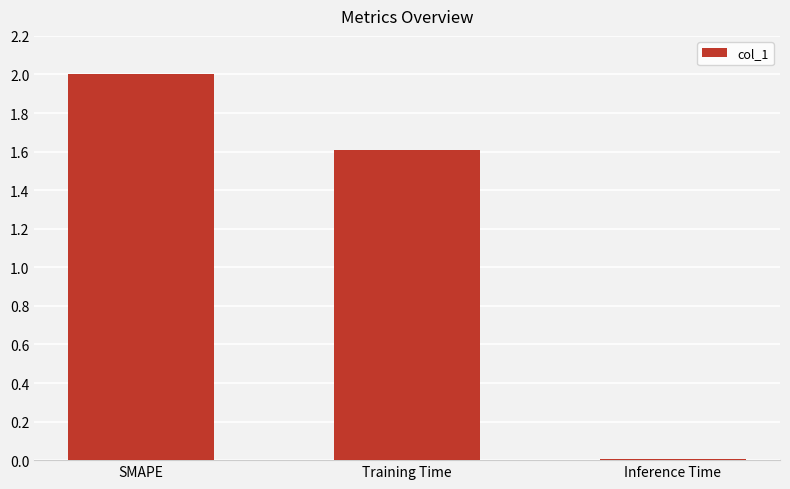

Where is the data nearest to the value 1?

Training Time